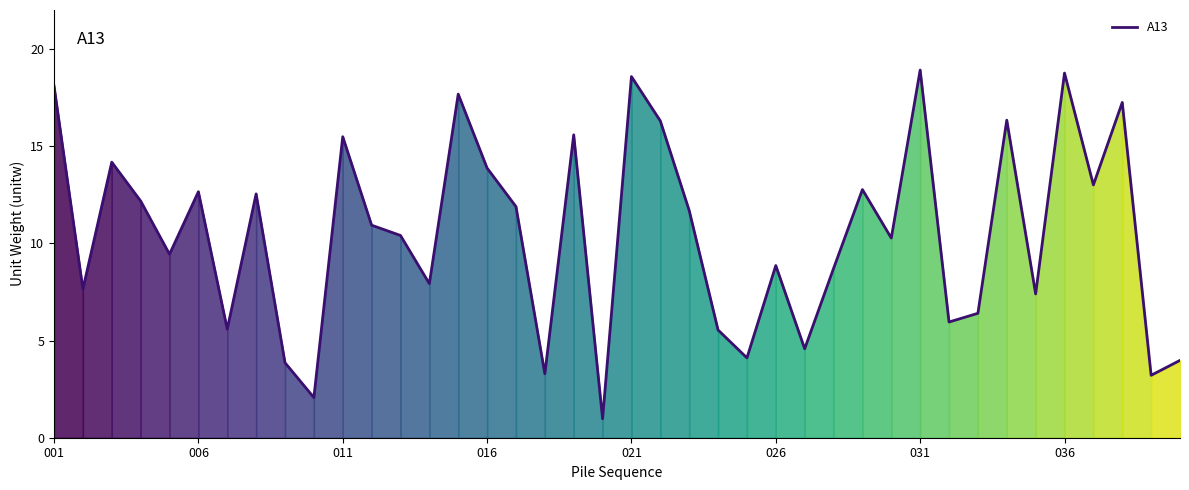

What is the minimum value shown in the chart?

1.0